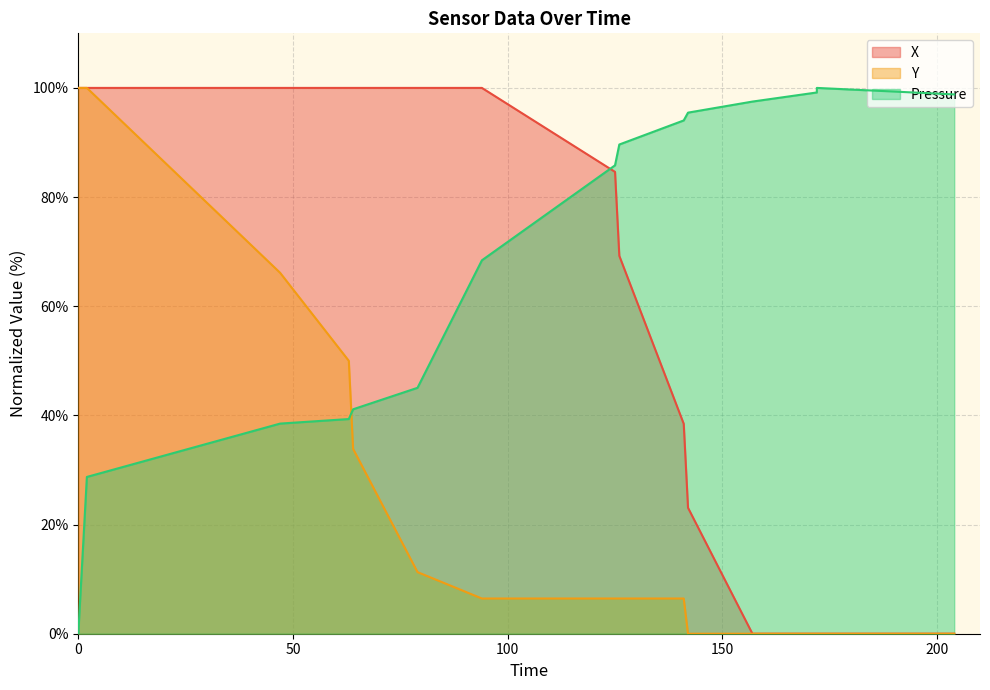

True or false: X has more than 1 interior local peaks.

False